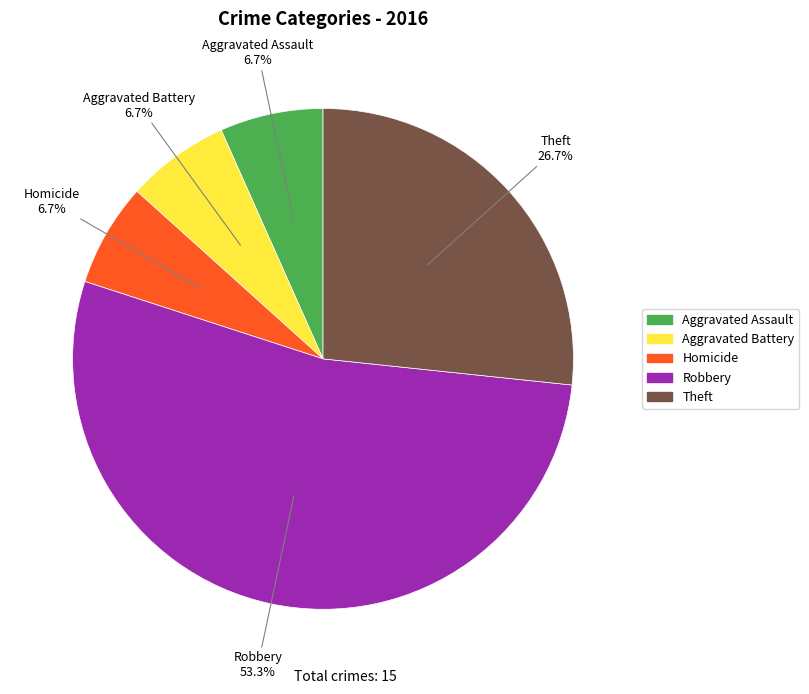

Is there a majority slice in this chart?

Yes